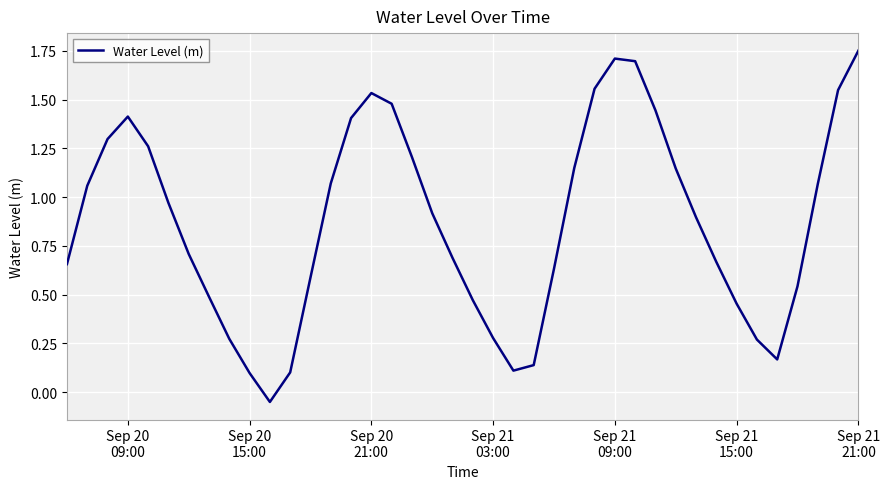

What is the minimum value shown in the chart?

-0.1